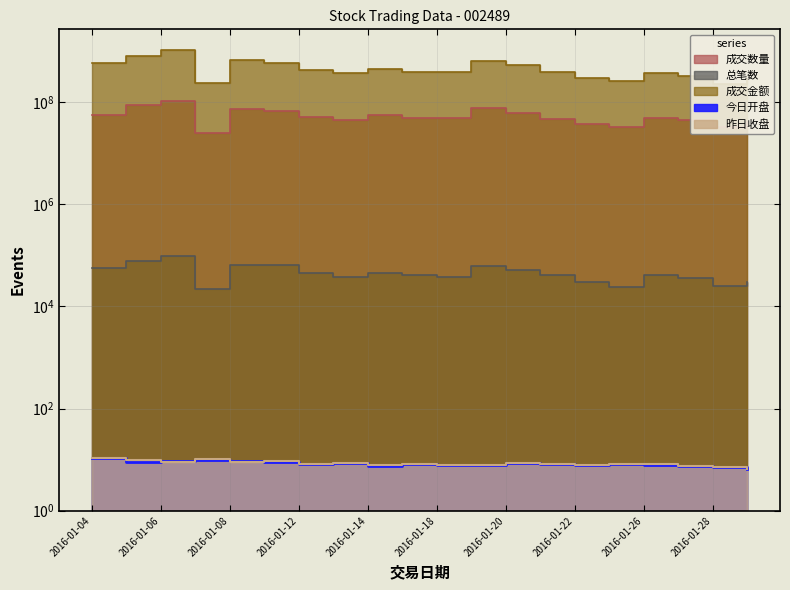

Reading left to right, extract all data points from this chart.

成交数量: 55784020.0	87542472.0	104777033.0	24859476.0	71917974.0	66174714.0	51355958.0	45286339.0	54682821.0	48246922.0	47868775.0	76011327.0	61917476.0	46995552.0	37548228.0	31750268.0	47991697.0	44794000.0	31888077.0	40416568.0
总笔数: 57109.0	77941.0	96270.0	22248.0	64958.0	64060.0	44539.0	38189.0	45713.0	40579.0	37204.0	61040.0	50544.0	40363.0	30501.0	23595.0	41113.0	35276.0	25090.0	30537.0
成交金额: 567027206.0	802921761.0	1029651708.0	234142649.0	667637071.0	576038818.0	427675271.0	374190183.0	434809872.0	382920021.0	379289236.0	632349590.0	520499152.0	383776037.0	300997880.0	258390029.0	368672699.0	315955522.0	220851396.0	280977884.0
今日开盘: 10.8	9.0	9.4	9.6	9.5	9.0	8.2	8.5	7.6	8.2	7.7	8.0	8.4	8.2	8.0	8.2	8.0	7.4	7.0	6.7
昨日收盘: 10.8	9.8	9.2	10.1	9.1	9.2	8.3	8.4	7.9	8.2	7.8	8.0	8.5	8.3	7.9	8.1	8.1	7.3	7.2	6.7